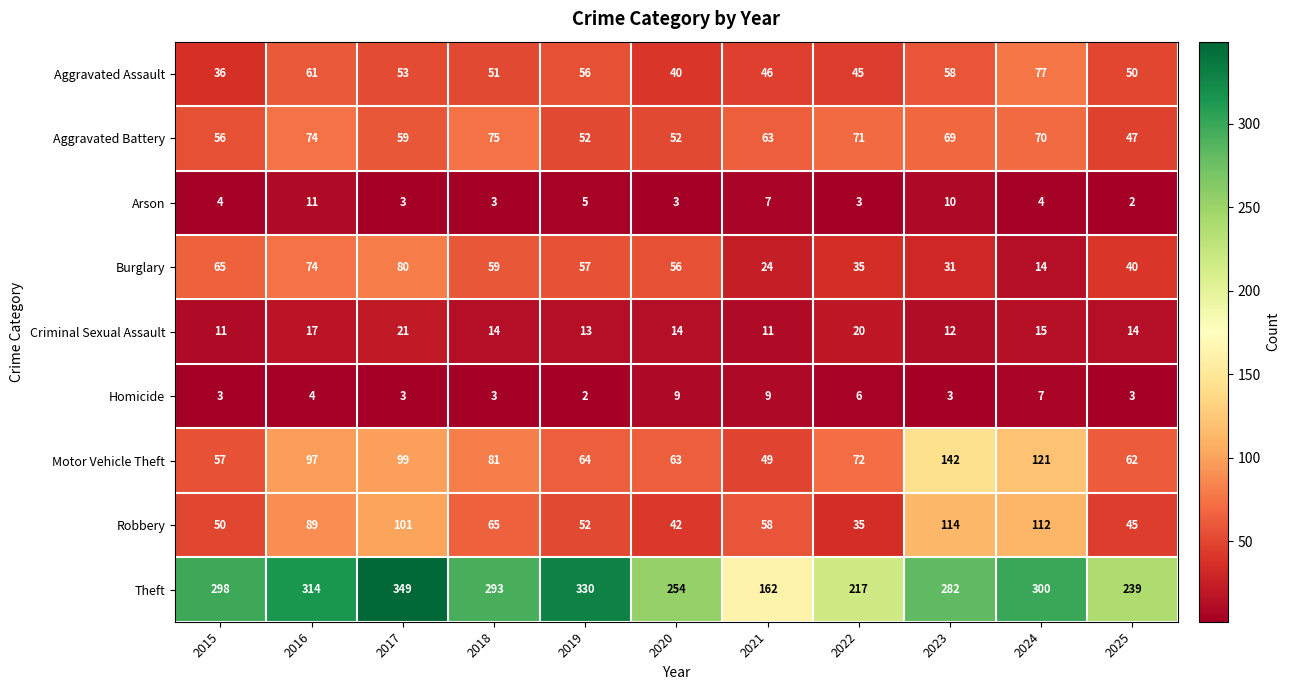

Which series has the widest spread of values?

Theft